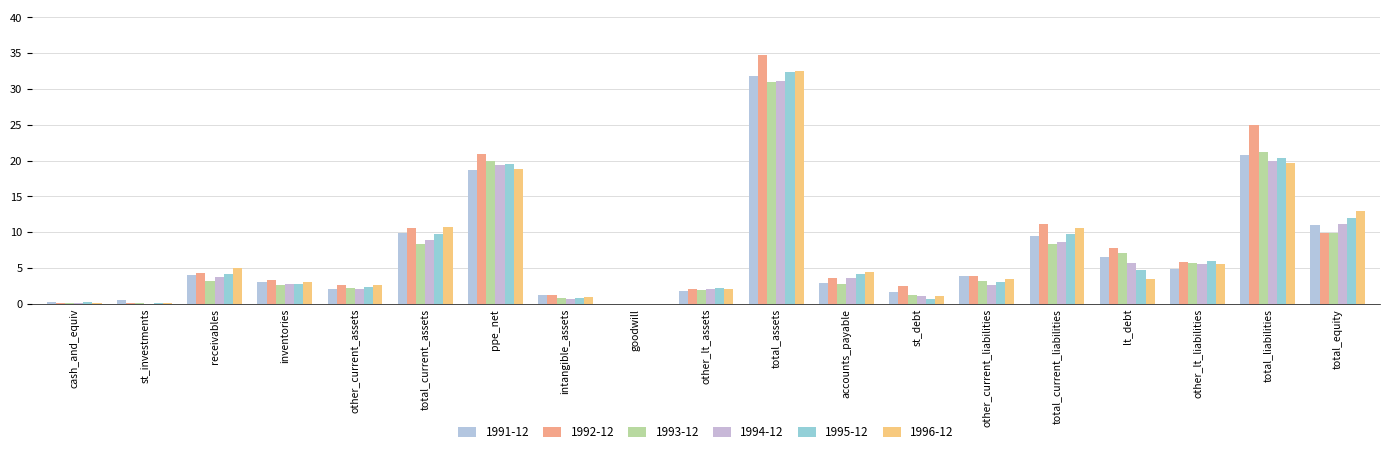

Where does the 1995-12 series first go above 4?

receivables